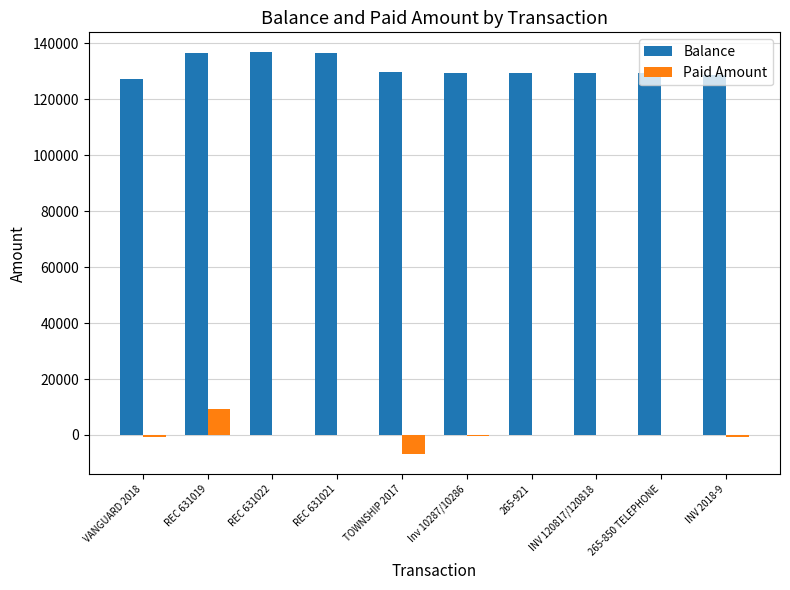

What is the highest value of the Balance series?

136776.2